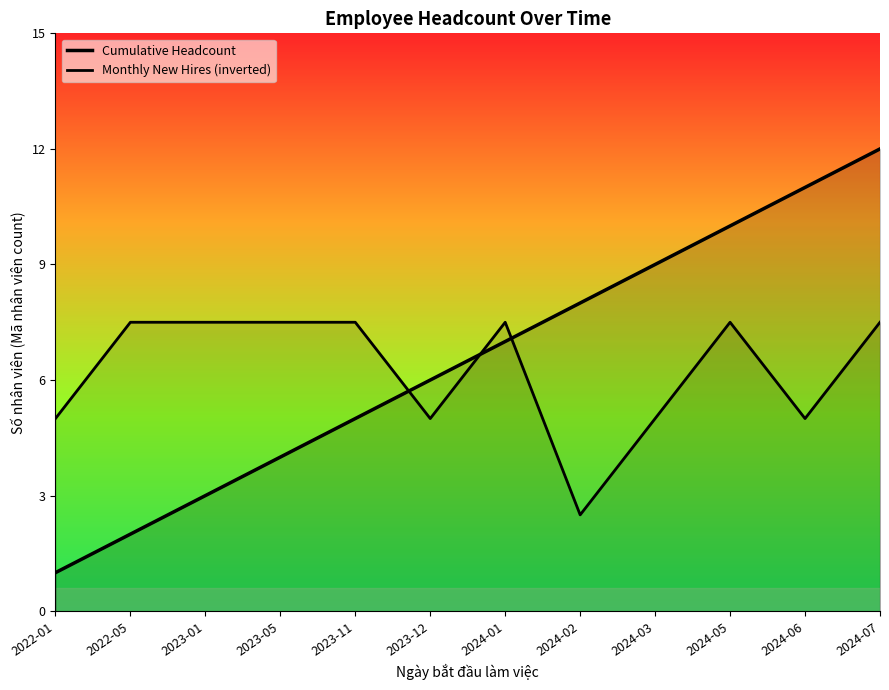

How many intersections are there between Cumulative Headcount and Monthly New Hires (inverted)?

3